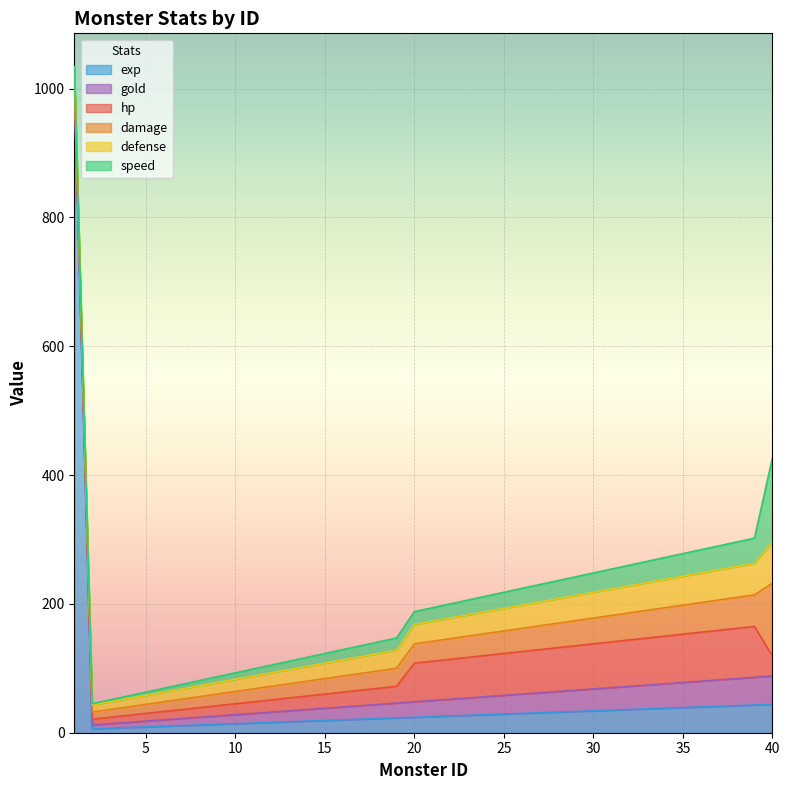

At which category does the chart reach its peak across all series?

1